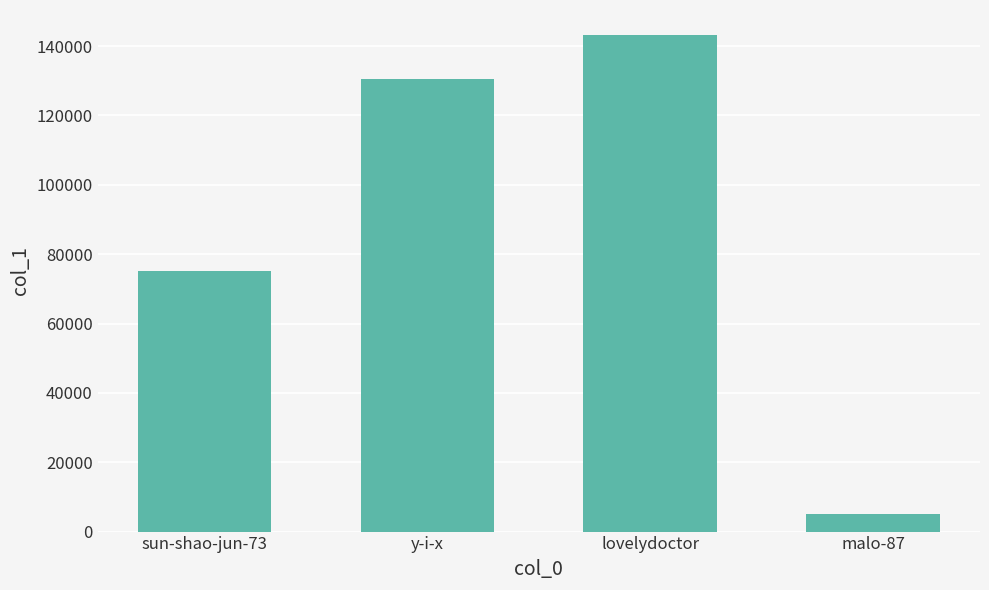

Is it true that the value at sun-shao-jun-73 is 75109?

True